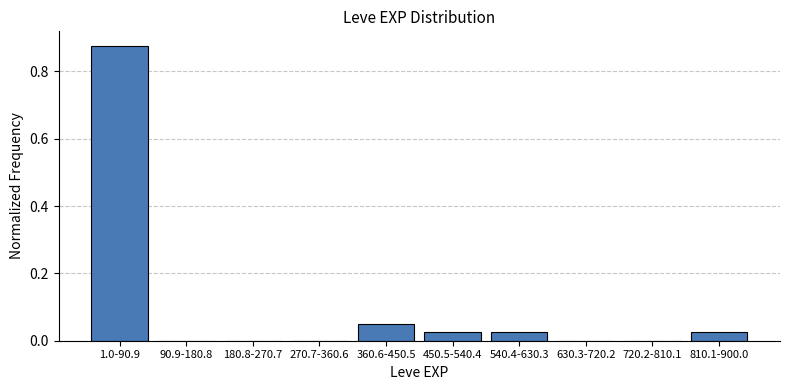

Between 270.7-360.6 and 1.0-90.9, which is larger?

1.0-90.9